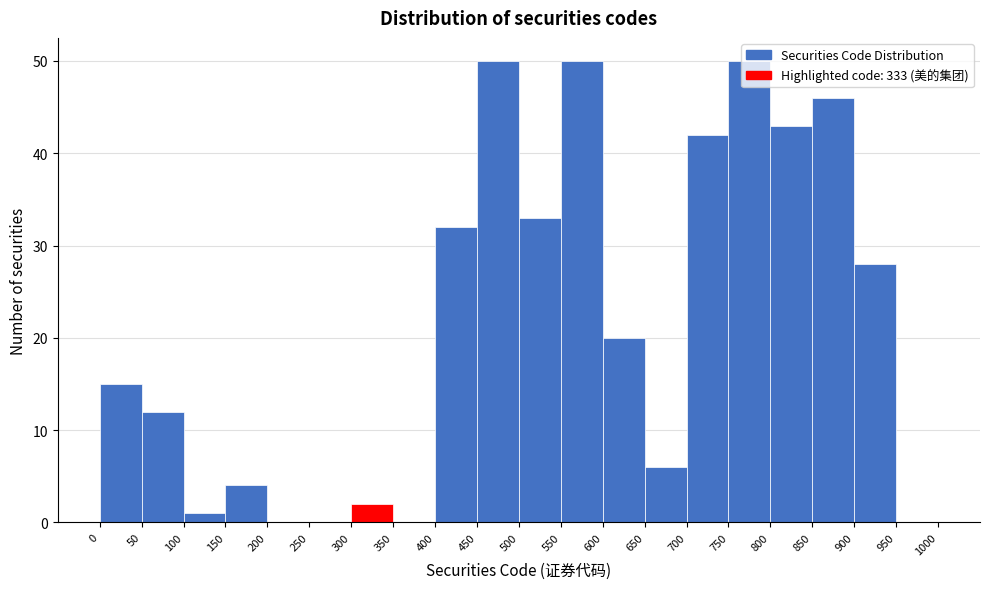

What is the height of the bar covering 450 to 500 on the x-axis? The values are not printed on the chart, so give them approximately, as read against the axis.

50